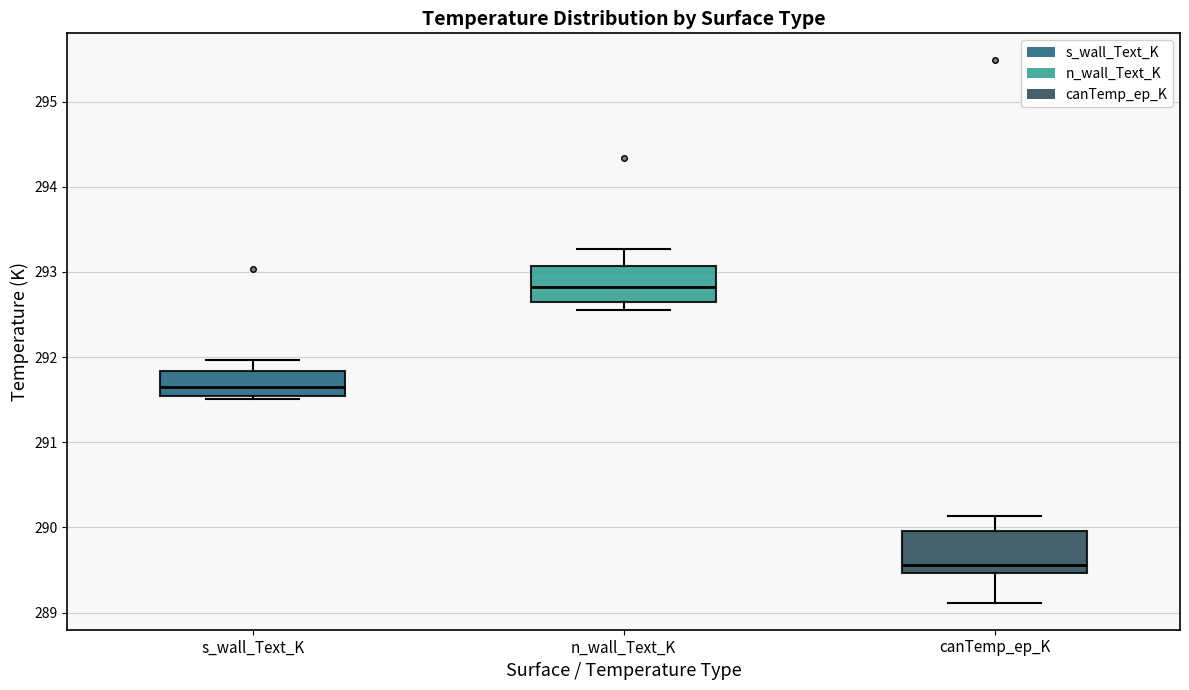

Where is the upper edge of the box for s_wall_Text_K on the y-axis? The values are not printed on the chart, so give them approximately, as read against the axis.

291.8